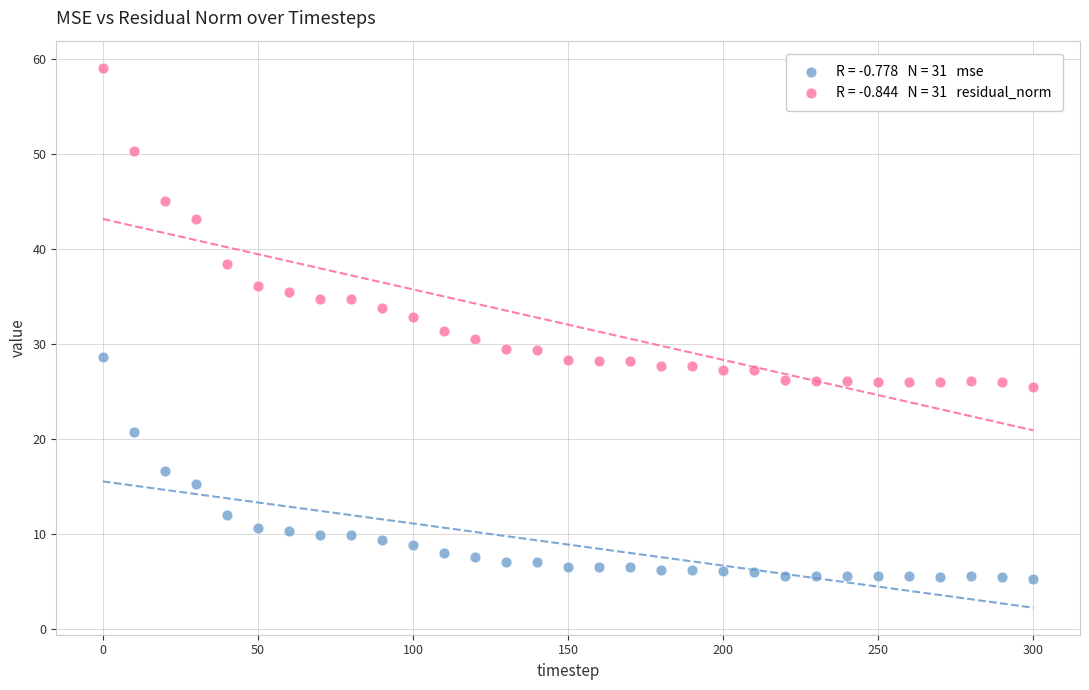

Across all data points, what is the range of X values (max minus min)?

300.0